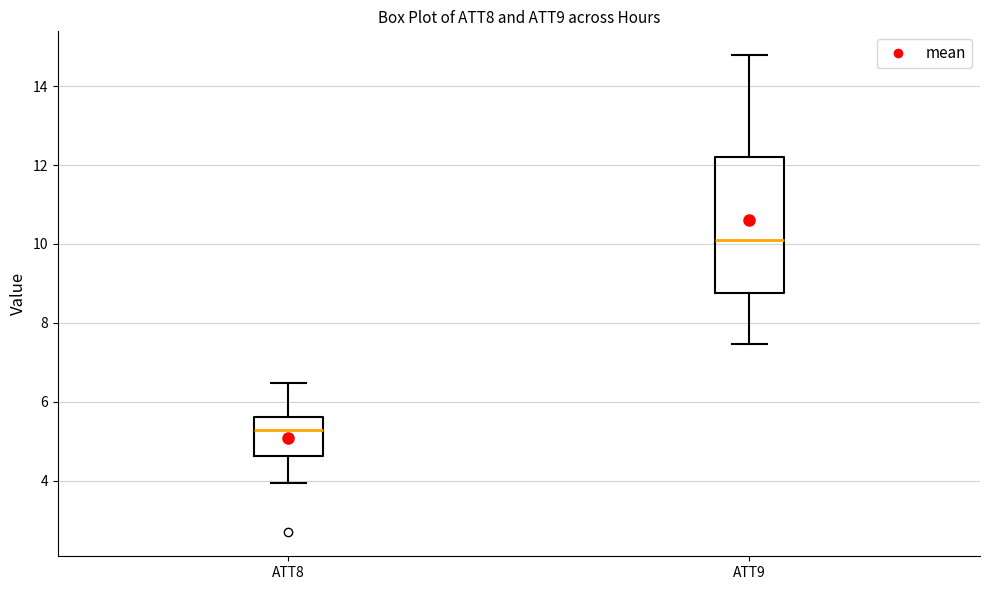

Which box has the lowest median line?

ATT8